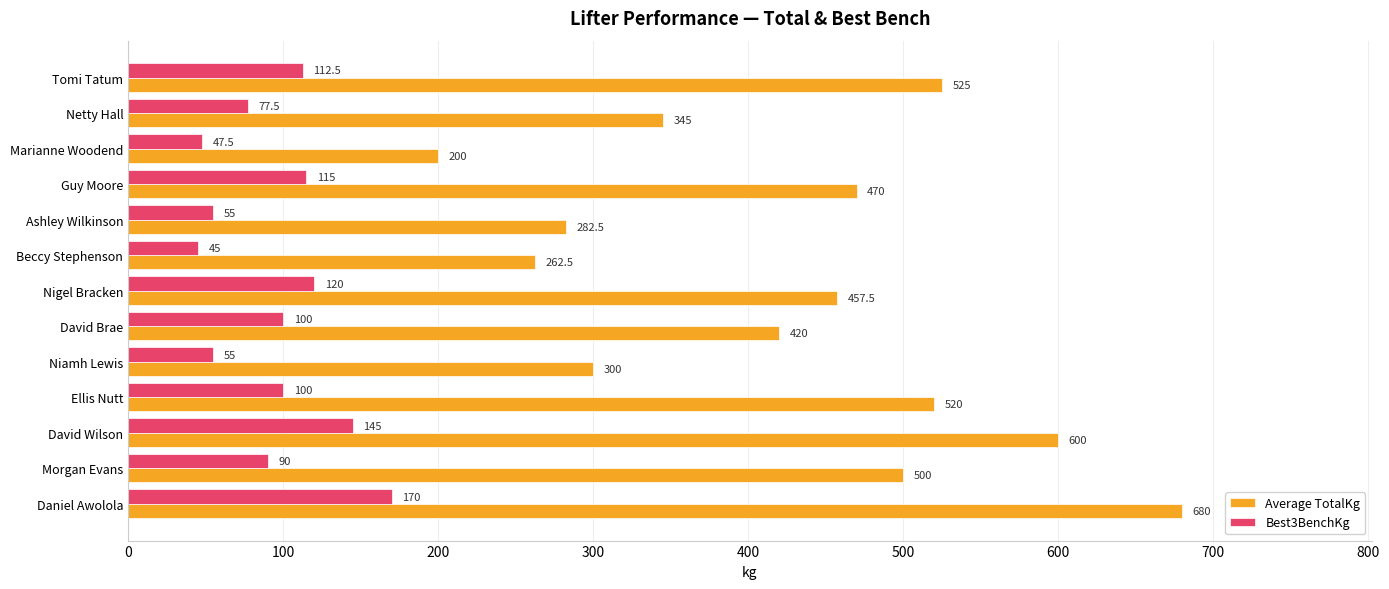

At which label does Best3BenchKg reach its peak?

Daniel Awolola